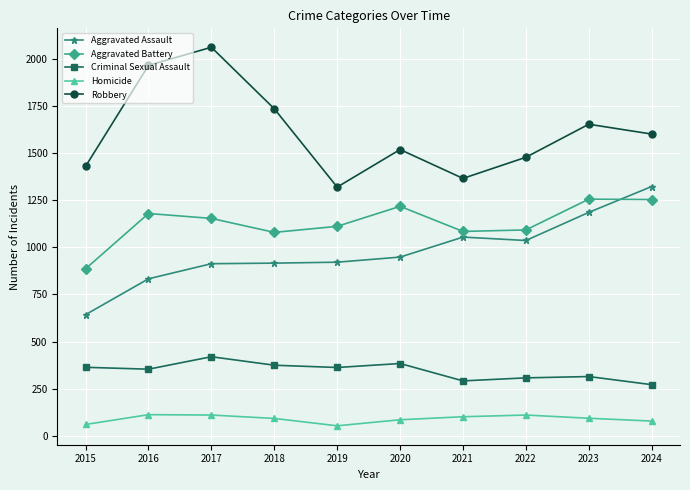

At which category is the sum across all series the highest?

2017